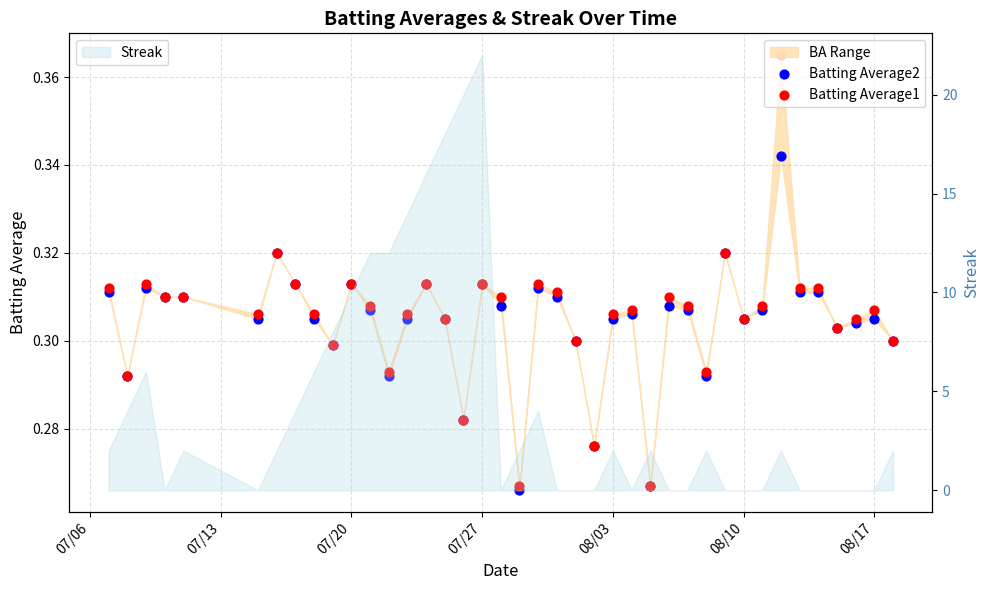

Which series has the widest spread of Y values?

Batting Average1